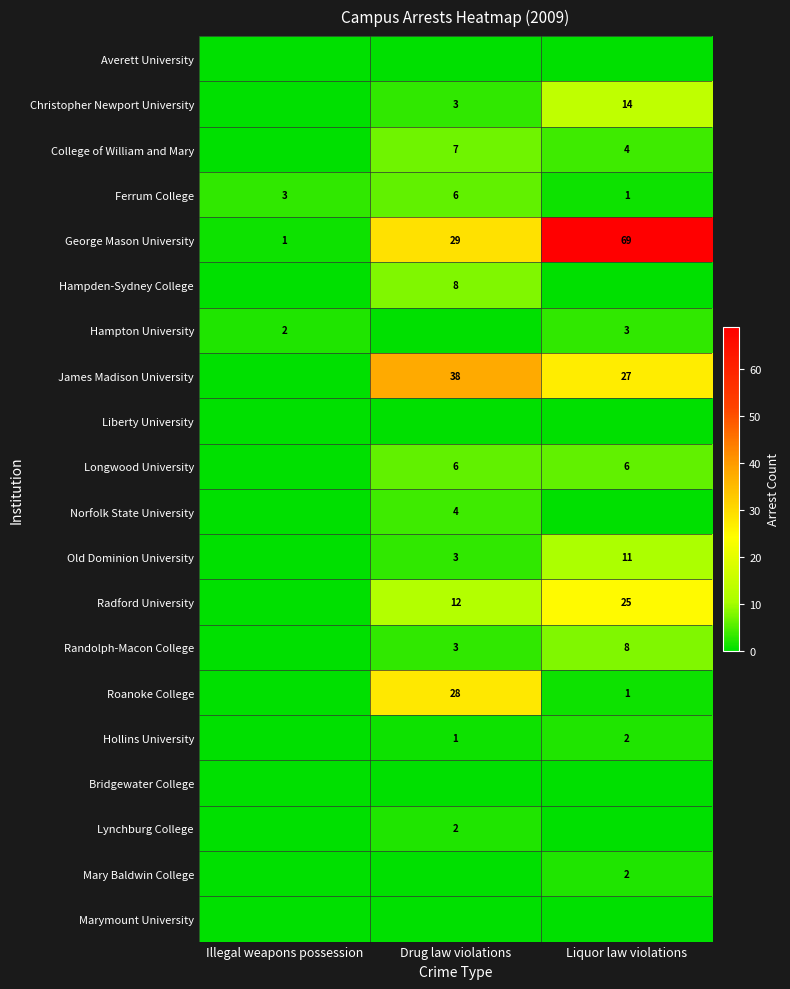

Is it true that George Mason University equals 69 at Liquor law violations?

True